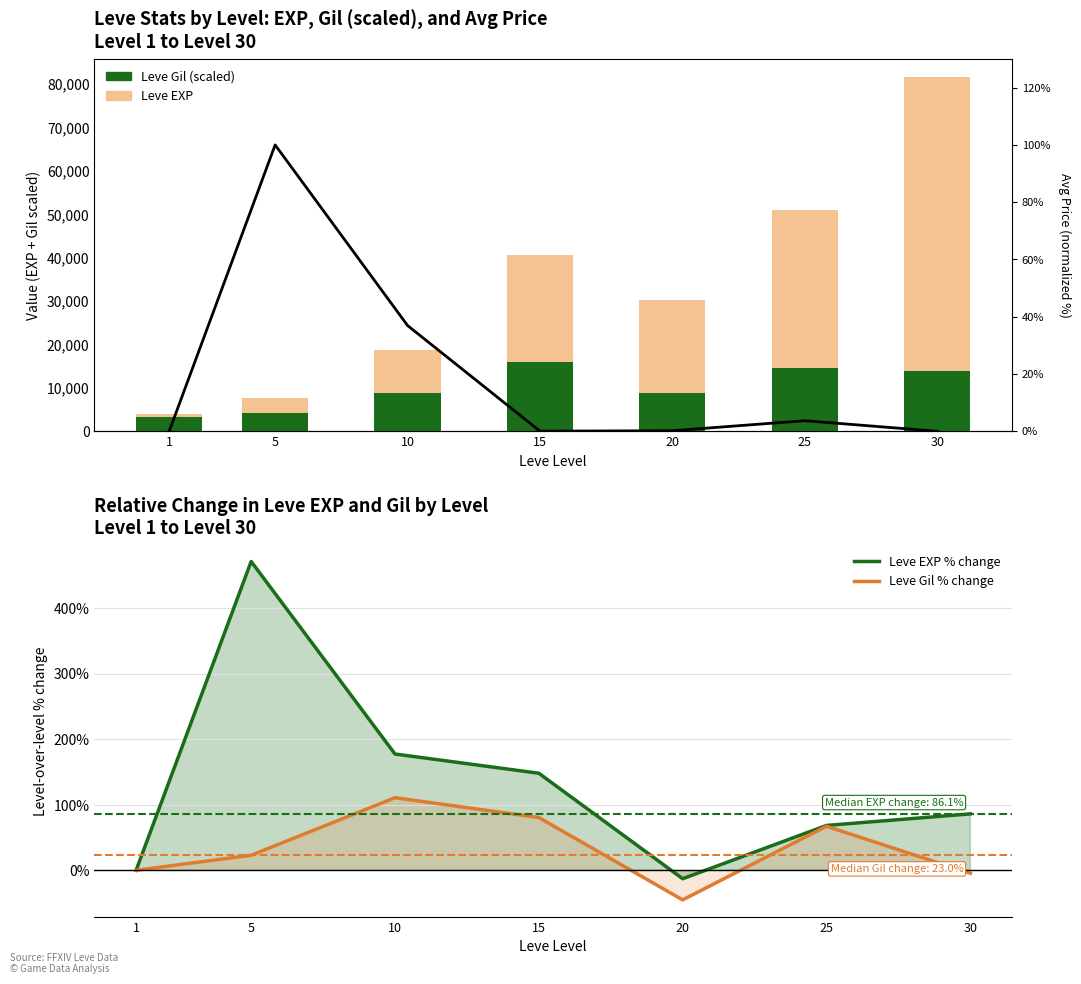

What is the difference between the maximum and minimum values in the Leve Gil (scaled) series?

12480.0